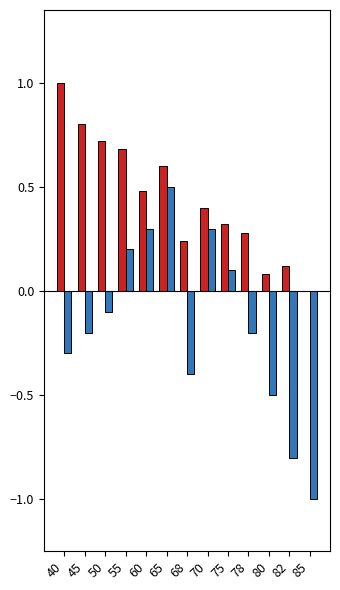

Which label corresponds to the largest value in the chart?

40